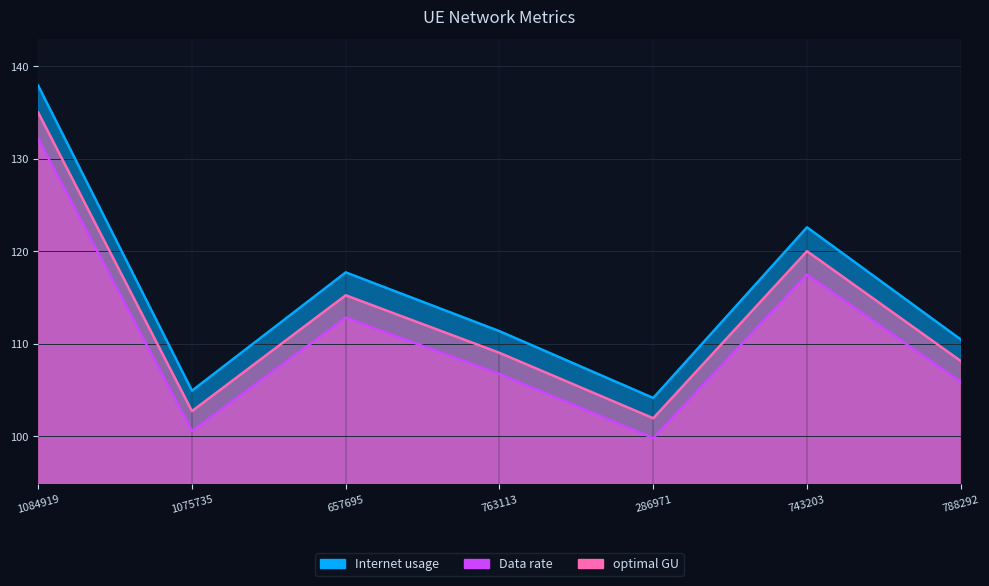

What is the sum of all Data rate values?

809.2